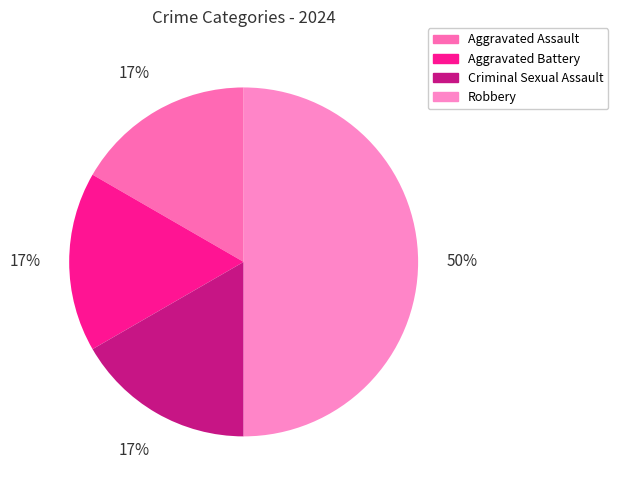

To the nearest percent, what is the difference between the Criminal Sexual Assault and Robbery slice percentages?

33%